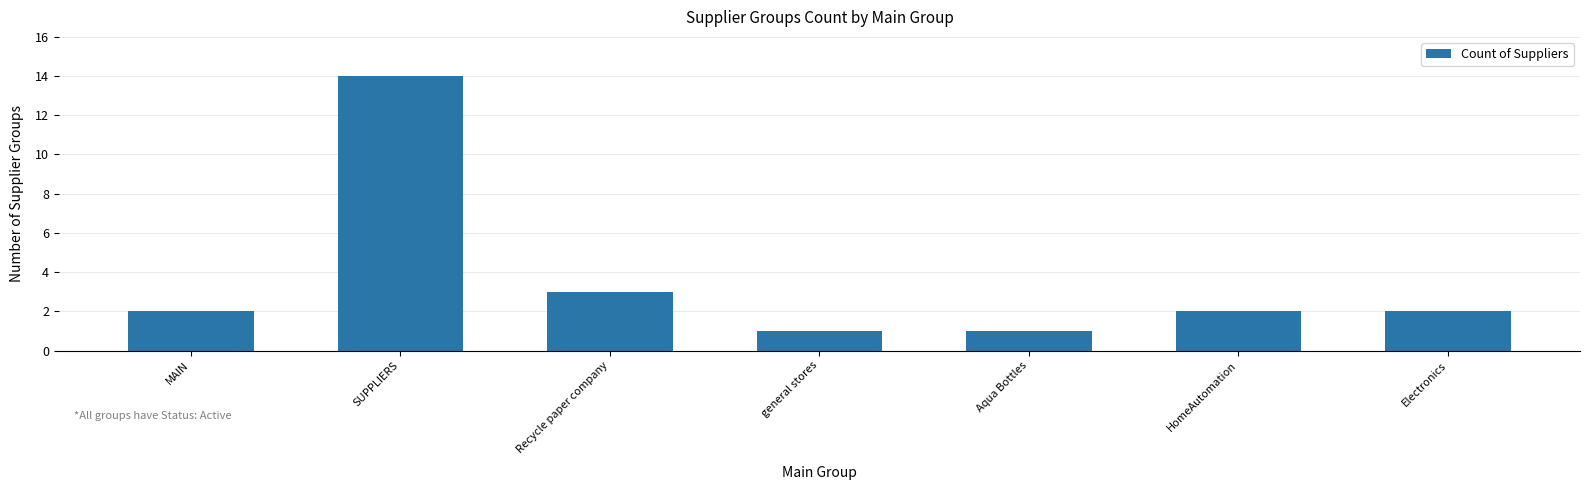

At which category does the chart reach its peak across all series?

SUPPLIERS